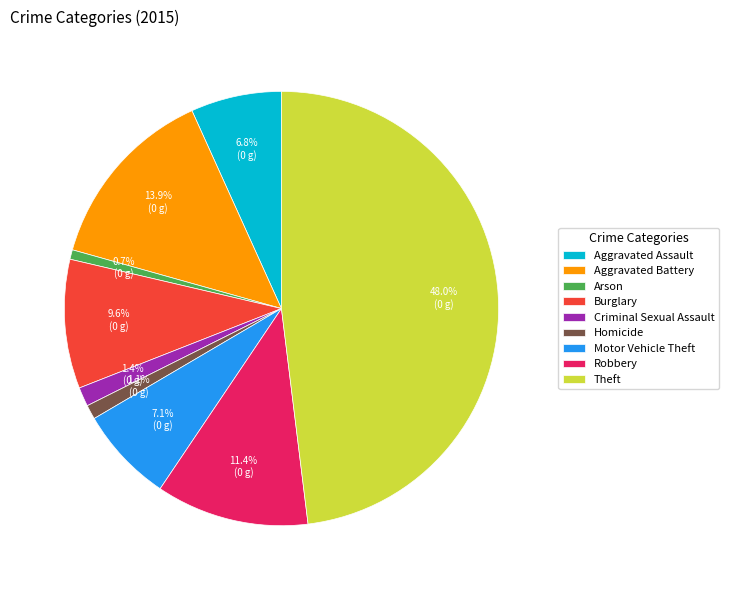

What is the ratio of the value at Aggravated Battery to the value at Robbery?

1.2